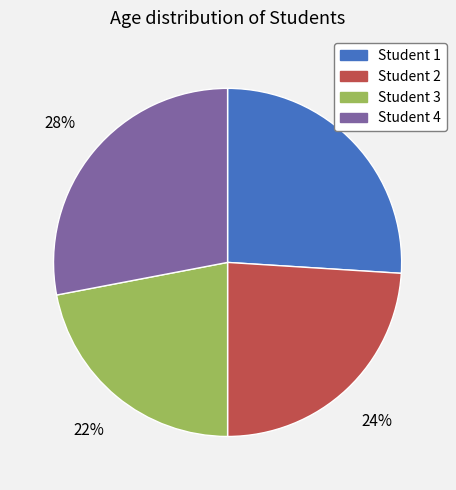

Is there any slice that represents more than half of the pie?

No